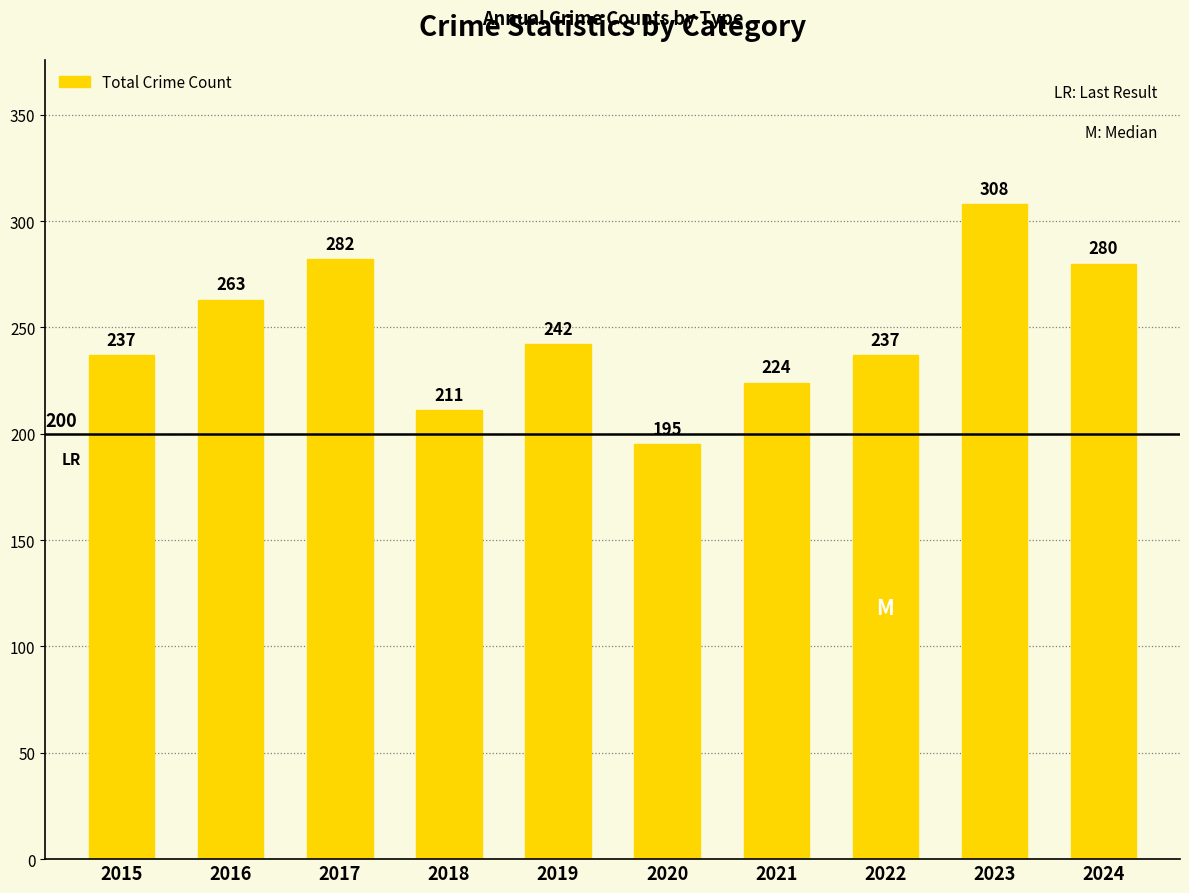

What is the ratio of the value at 2022 to the value at 2024?

0.8